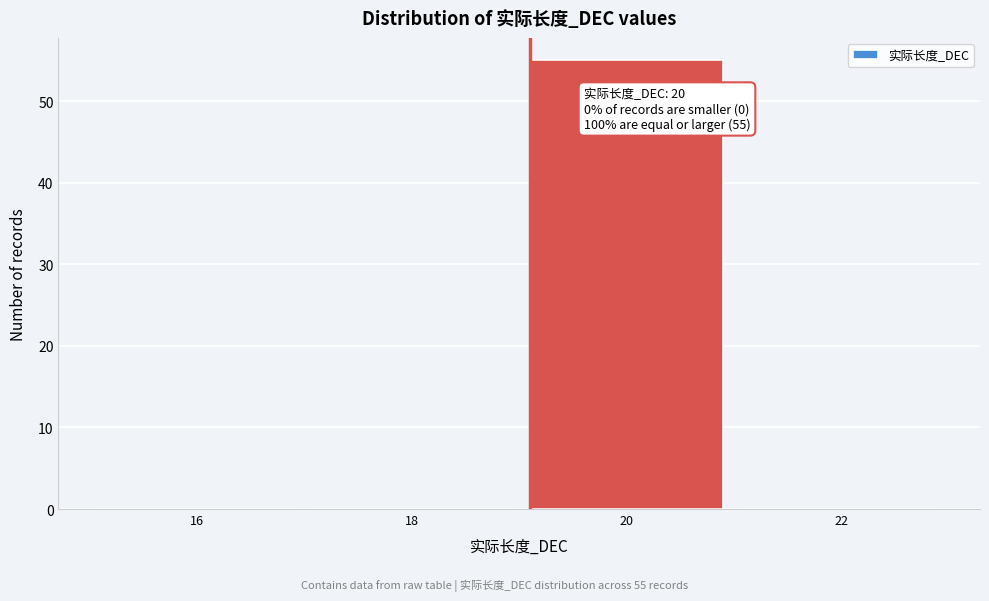

Reading right to left, transcribe all the data shown in this chart.

22=0	20=55	18=0	16=0